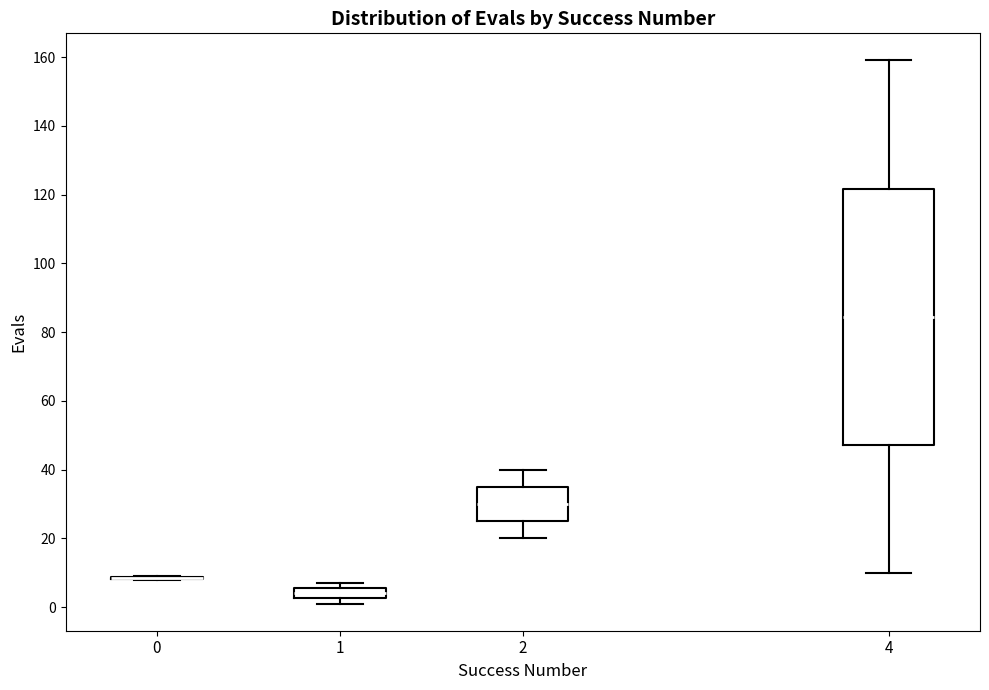

Reading left to right, read every box against the y-axis: the position of its median line, the range the box covers, and the ends of its whiskers. The values are not printed on the chart, so give them approximately, as read against the axis.

0: box collapsed to a line at 8, whiskers 8 to 10
1: median 4, box 2 to 6, whiskers 2 (just below the box's lower edge) to 8
2: median 30, box 26 to 36, whiskers 20 to 40
4: median 84, box 48 to 122, whiskers 10 to 160